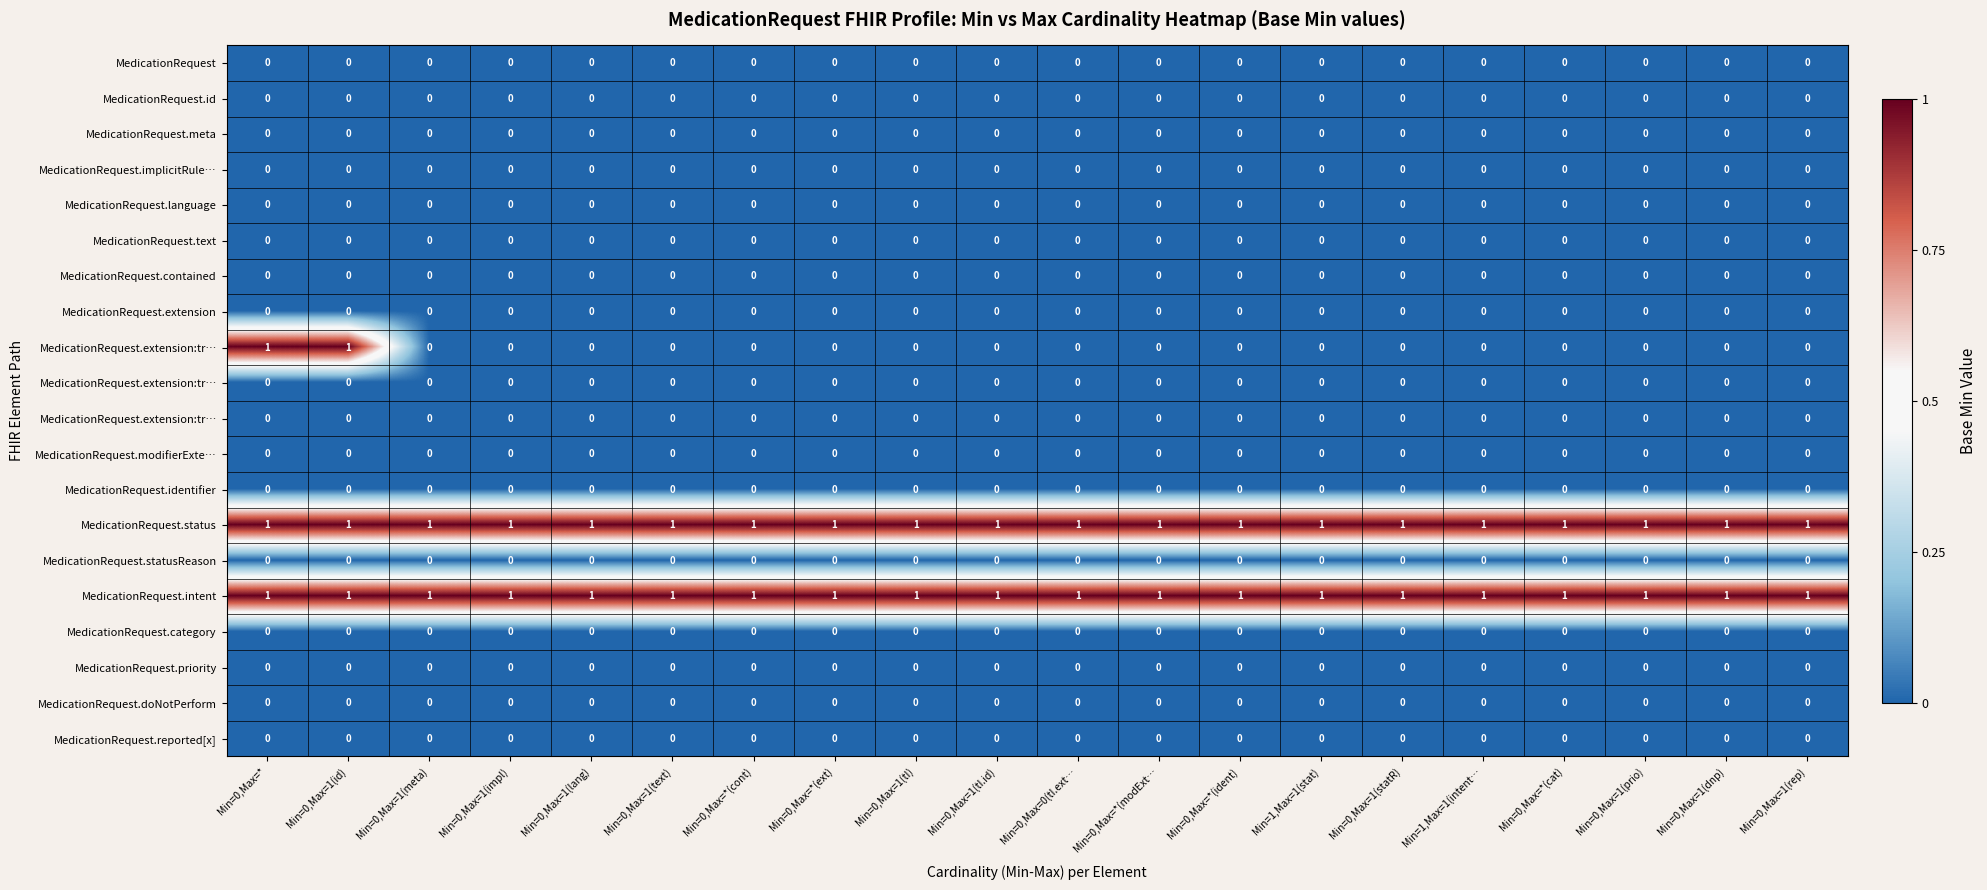

Which has a higher value, Min=0,Max=* or Min=0,Max=1(tI)?

Min=0,Max=*